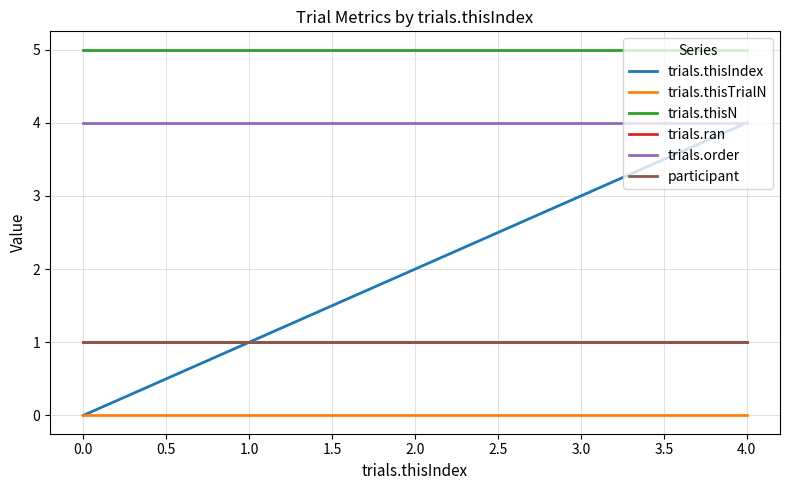

Is this an area chart (filled region under the line)?

No